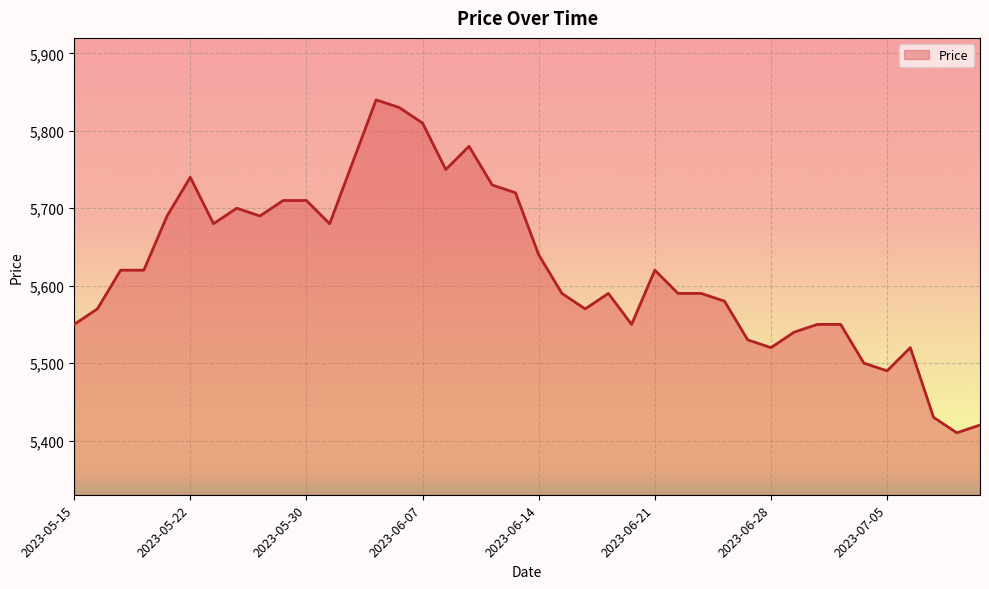

What is the greatest value displayed?

5840